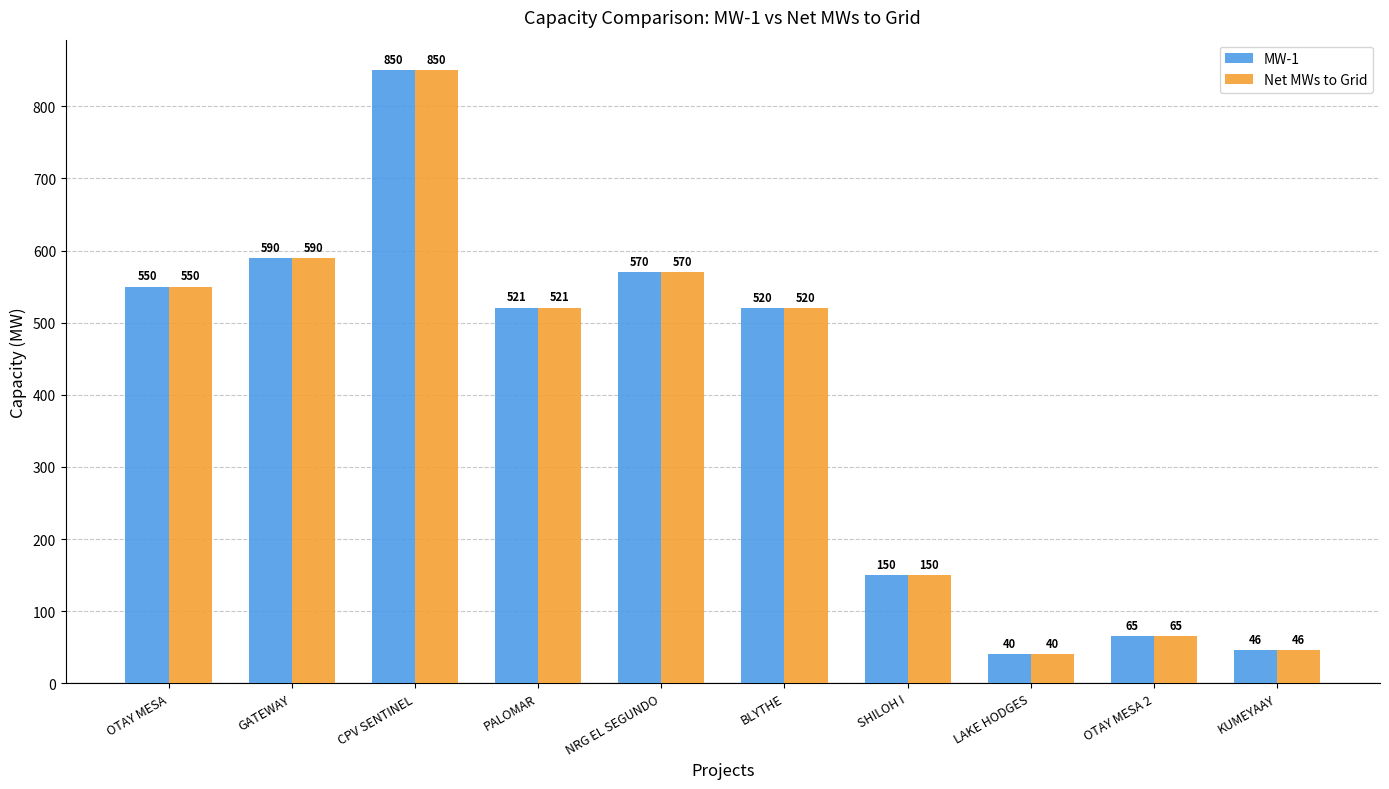

What is the value of the Net MWs to Grid bar at the 6th from the left?

520